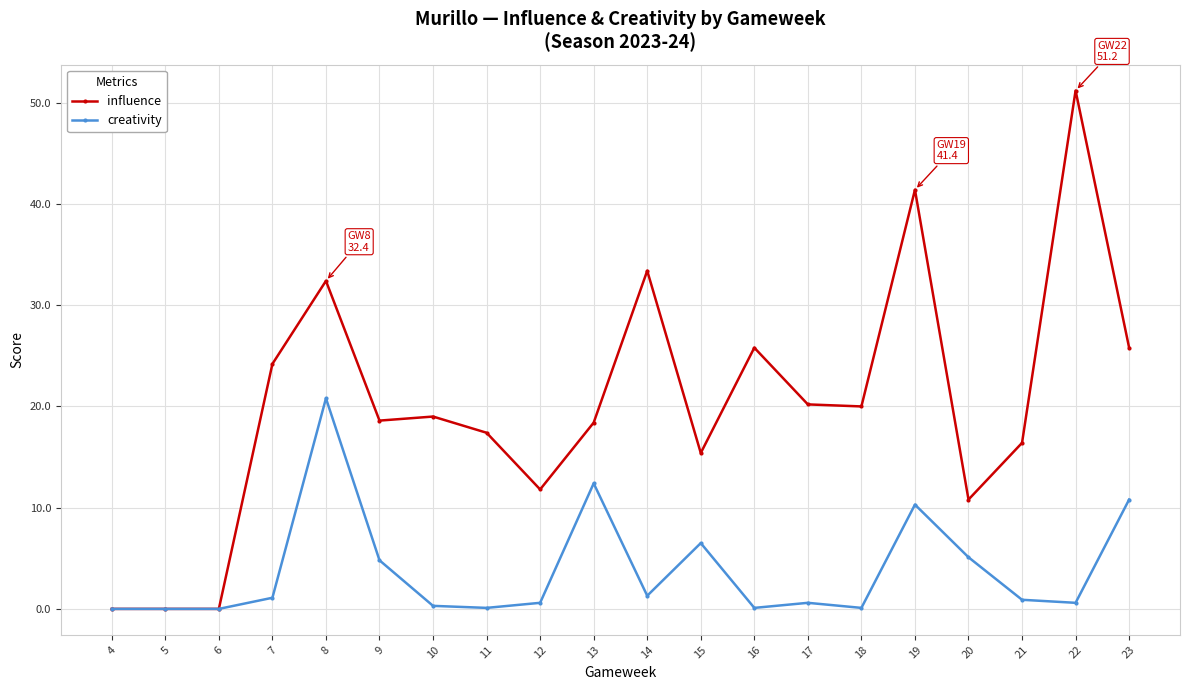

Is the value of influence at 15 greater than the value of creativity at 14?

Yes